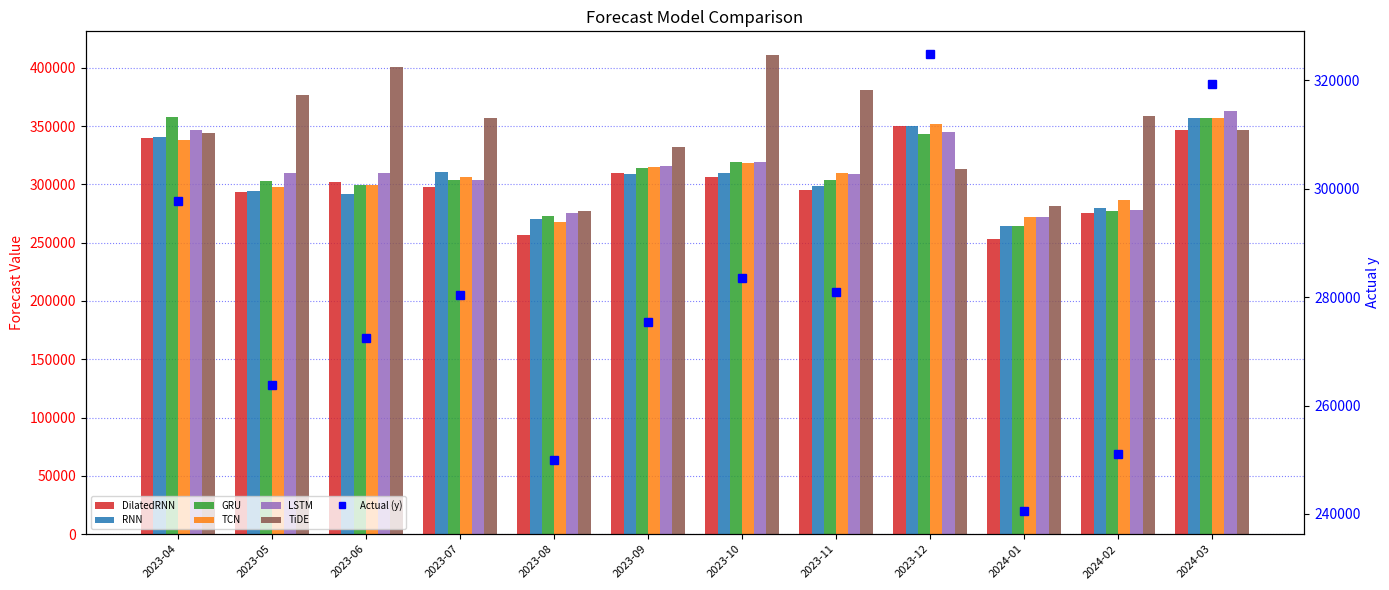

What is the value of the GRU bar at the 4th from the left?

303405.8